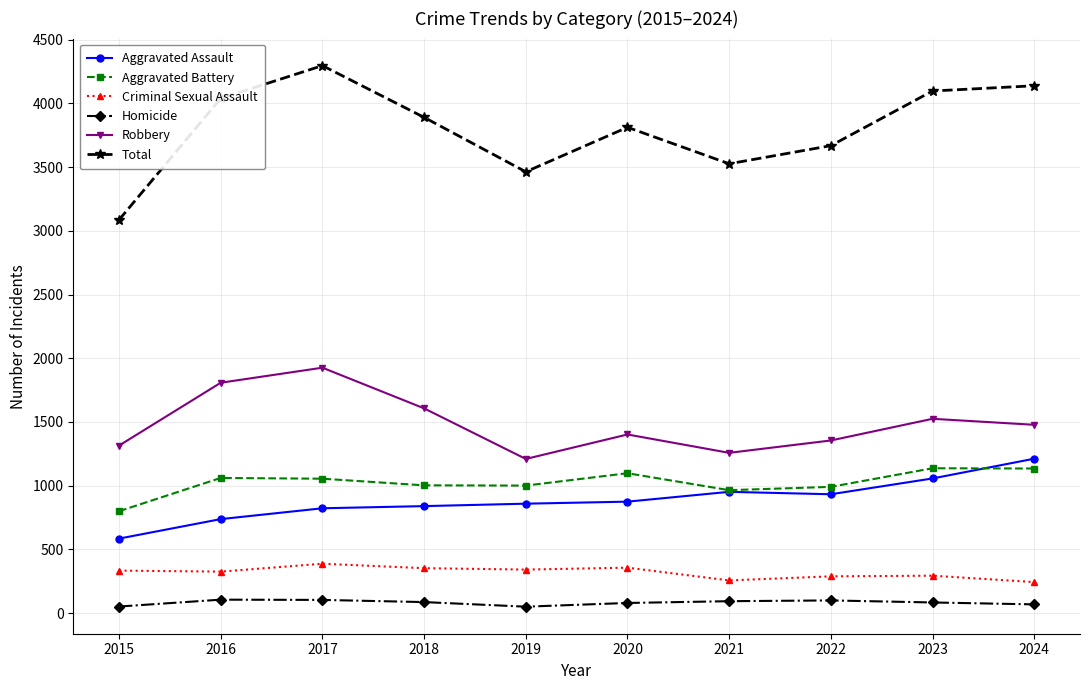

What value does the Homicide series have at 2017?

104